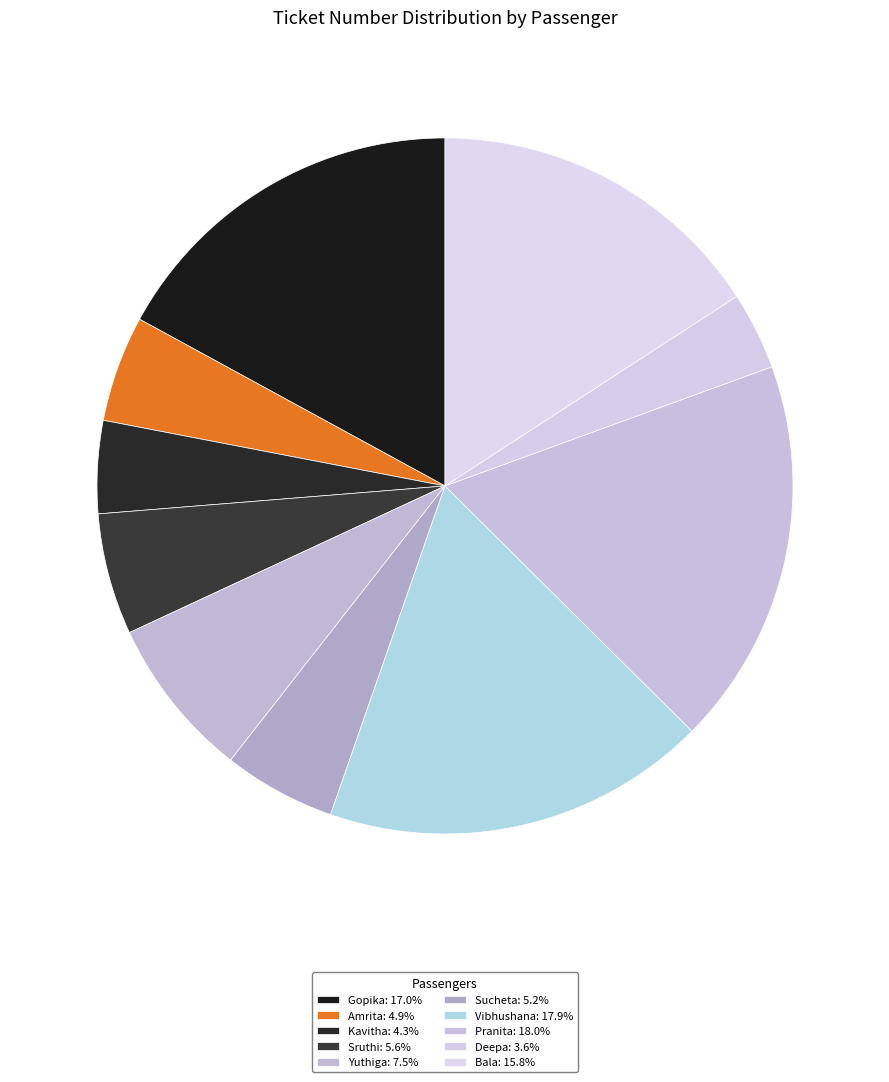

To the nearest percent, what percentage of the pie is Sucheta?

5%